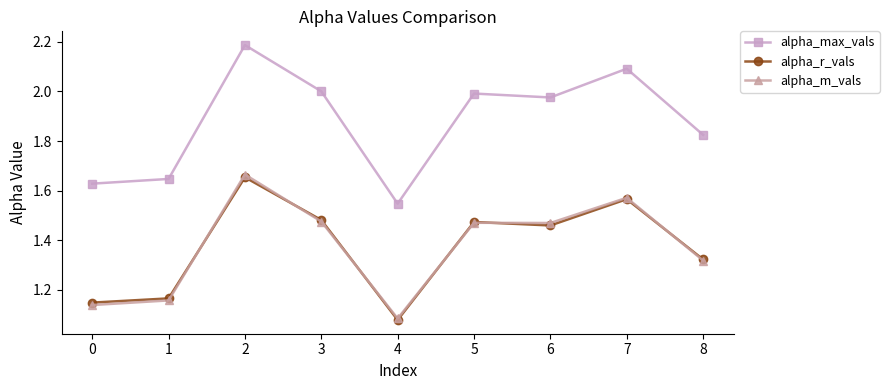

At which category does the chart reach its minimum across all series?

4